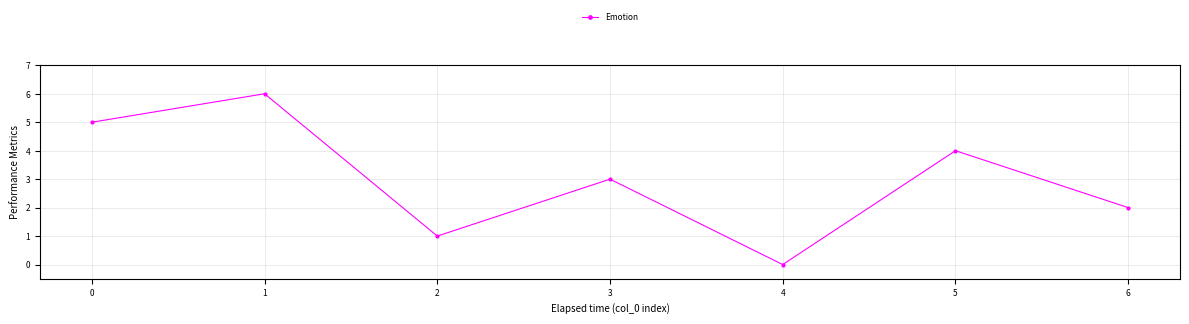

How many positive values are there?

6